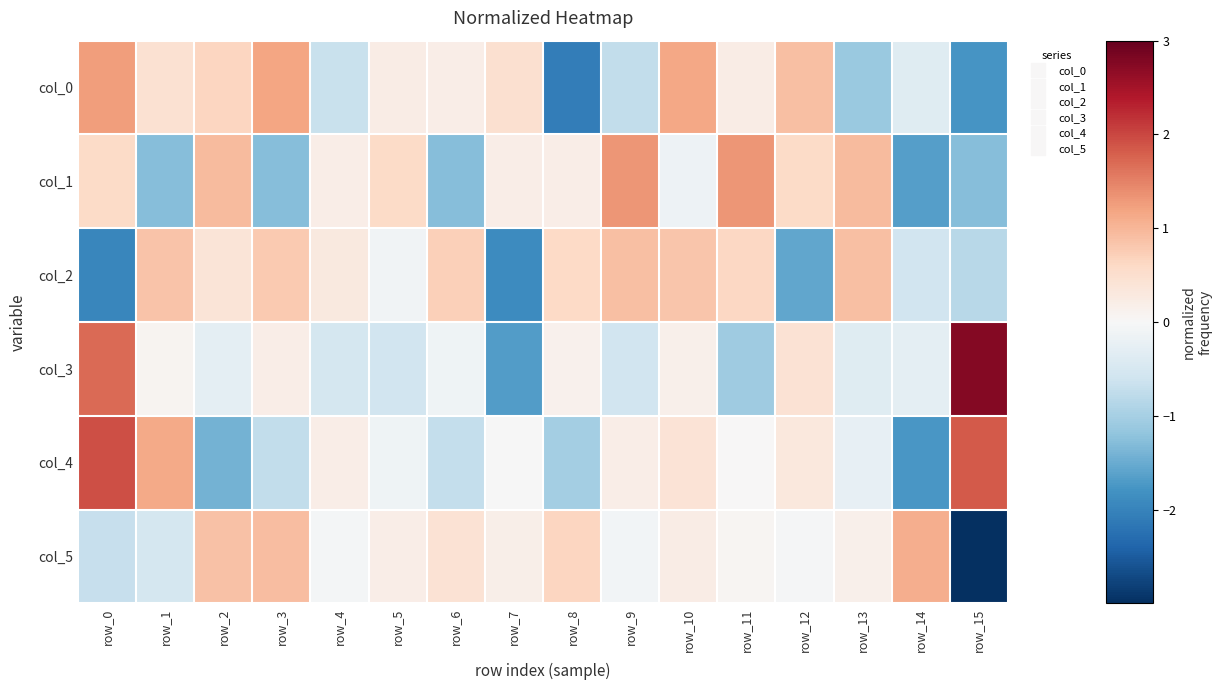

At how many categories does at least one series exceed 1?

8